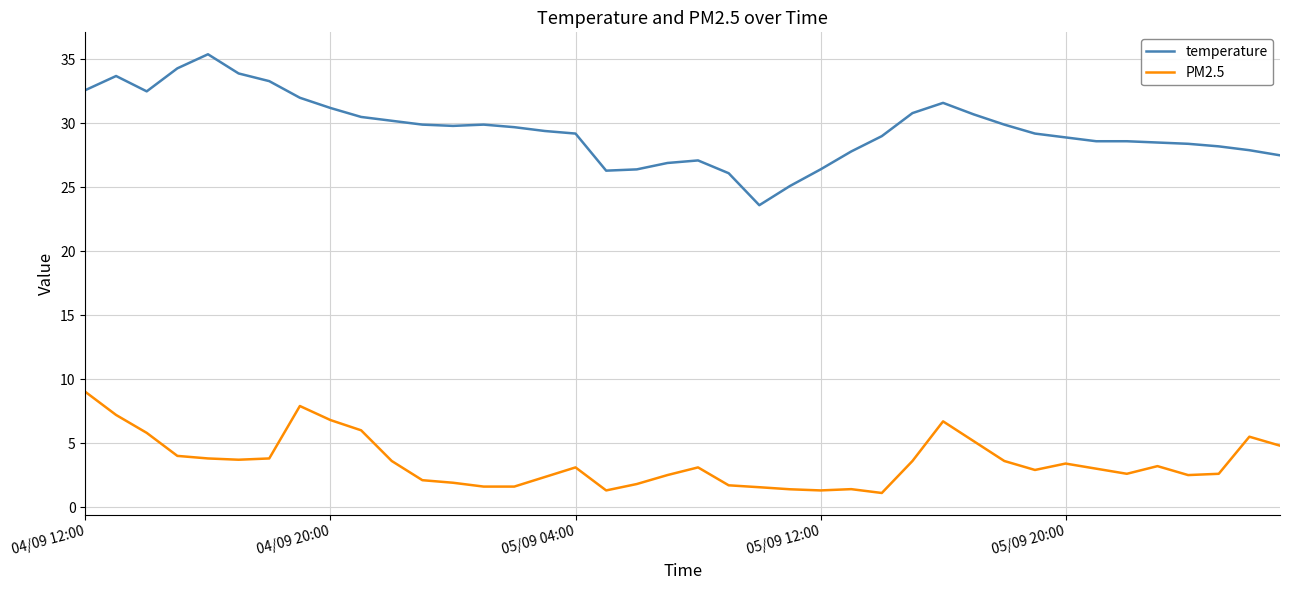

What is the difference between the maximum and minimum values in the temperature series?

11.8